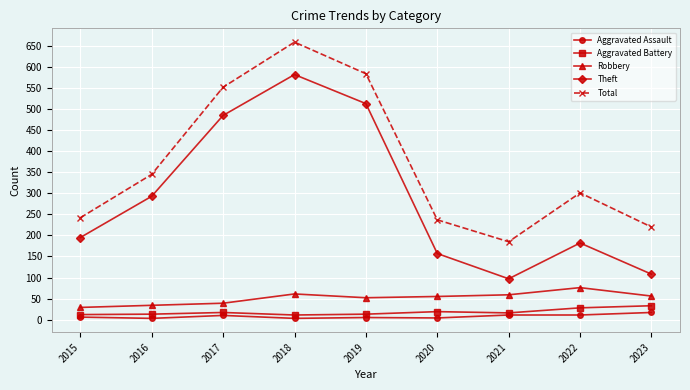

What is the spread (max minus min) of values at 2019?

579